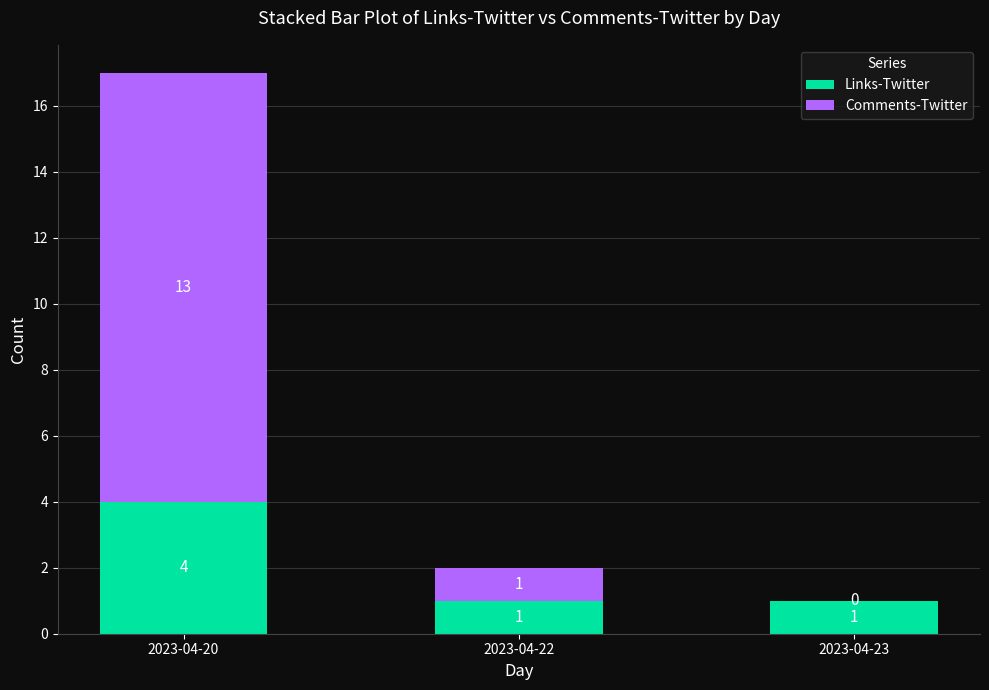

At which category is the sum across all series the highest?

2023-04-20